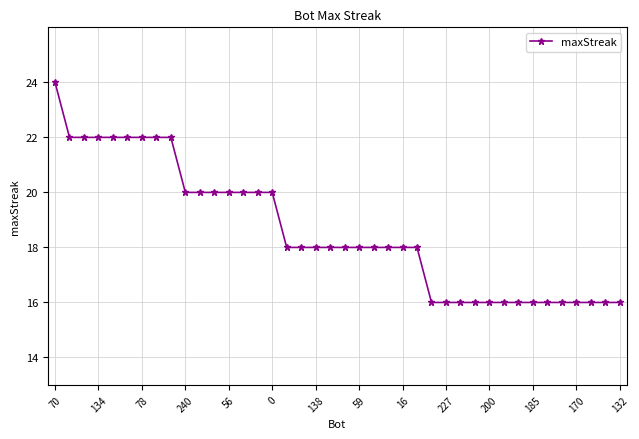

What is the minimum value shown in the chart?

16